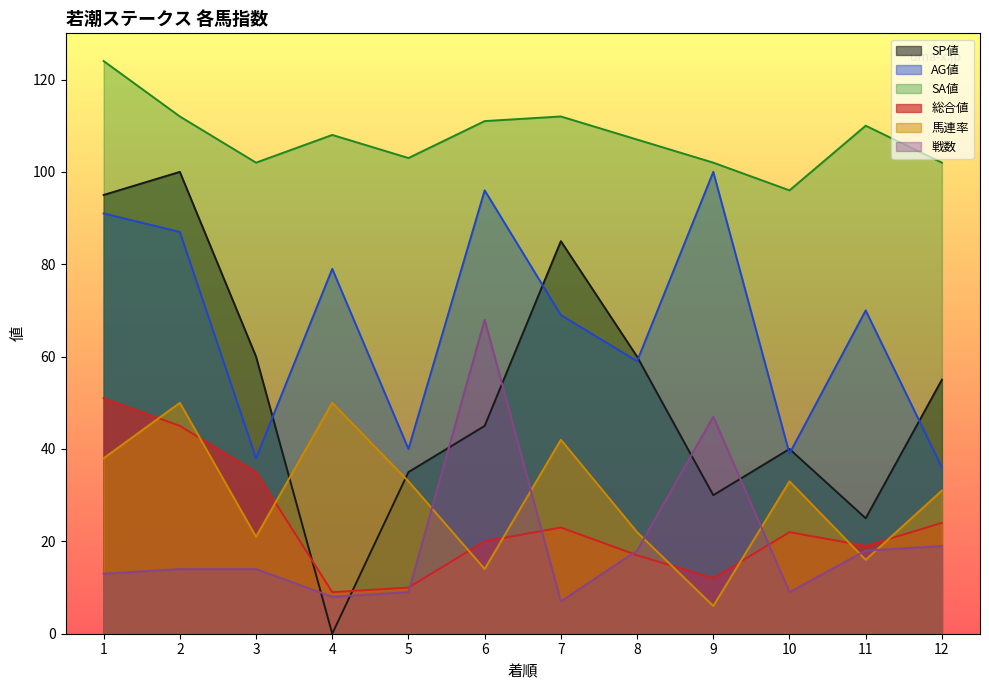

Reading right to left, extract all data points from this chart.

SP値: 12=55	11=25	10=40	9=30	8=60	7=85	6=45	5=35	4=0	3=60	2=100	1=95
AG値: 12=36	11=70	10=39	9=100	8=59	7=69	6=96	5=40	4=79	3=38	2=87	1=91
SA値: 12=102	11=110	10=96	9=102	8=107	7=112	6=111	5=103	4=108	3=102	2=112	1=124
総合値: 12=24	11=19	10=22	9=12	8=17	7=23	6=20	5=10	4=9	3=35	2=45	1=51
馬連率: 12=31	11=16	10=33	9=6	8=22	7=42	6=14	5=33	4=50	3=21	2=50	1=38
戦数: 12=19	11=18	10=9	9=47	8=18	7=7	6=68	5=9	4=8	3=14	2=14	1=13